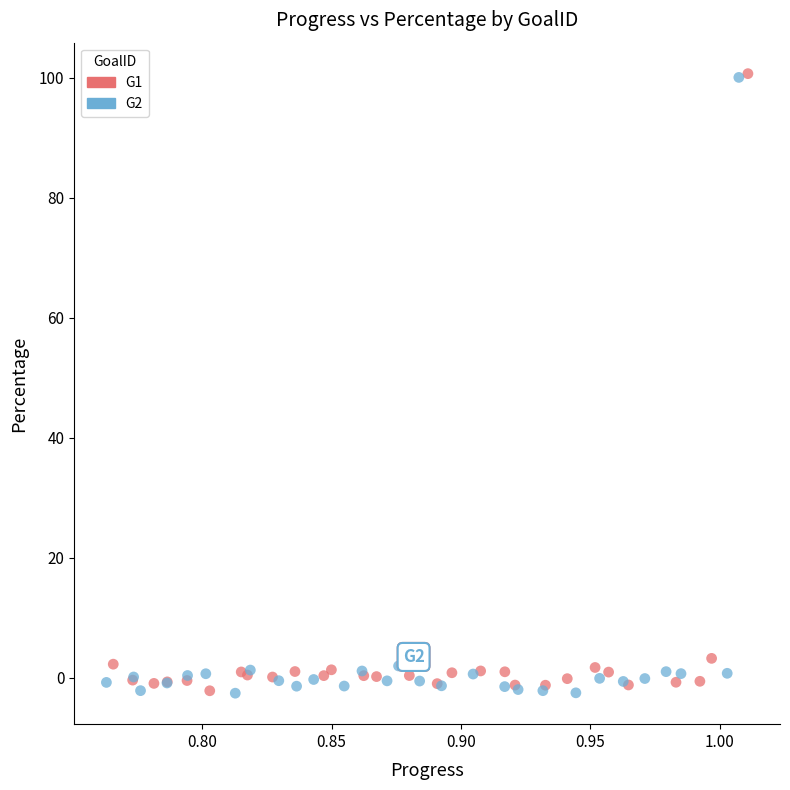

What are all the series names shown in the legend?

G1, G2